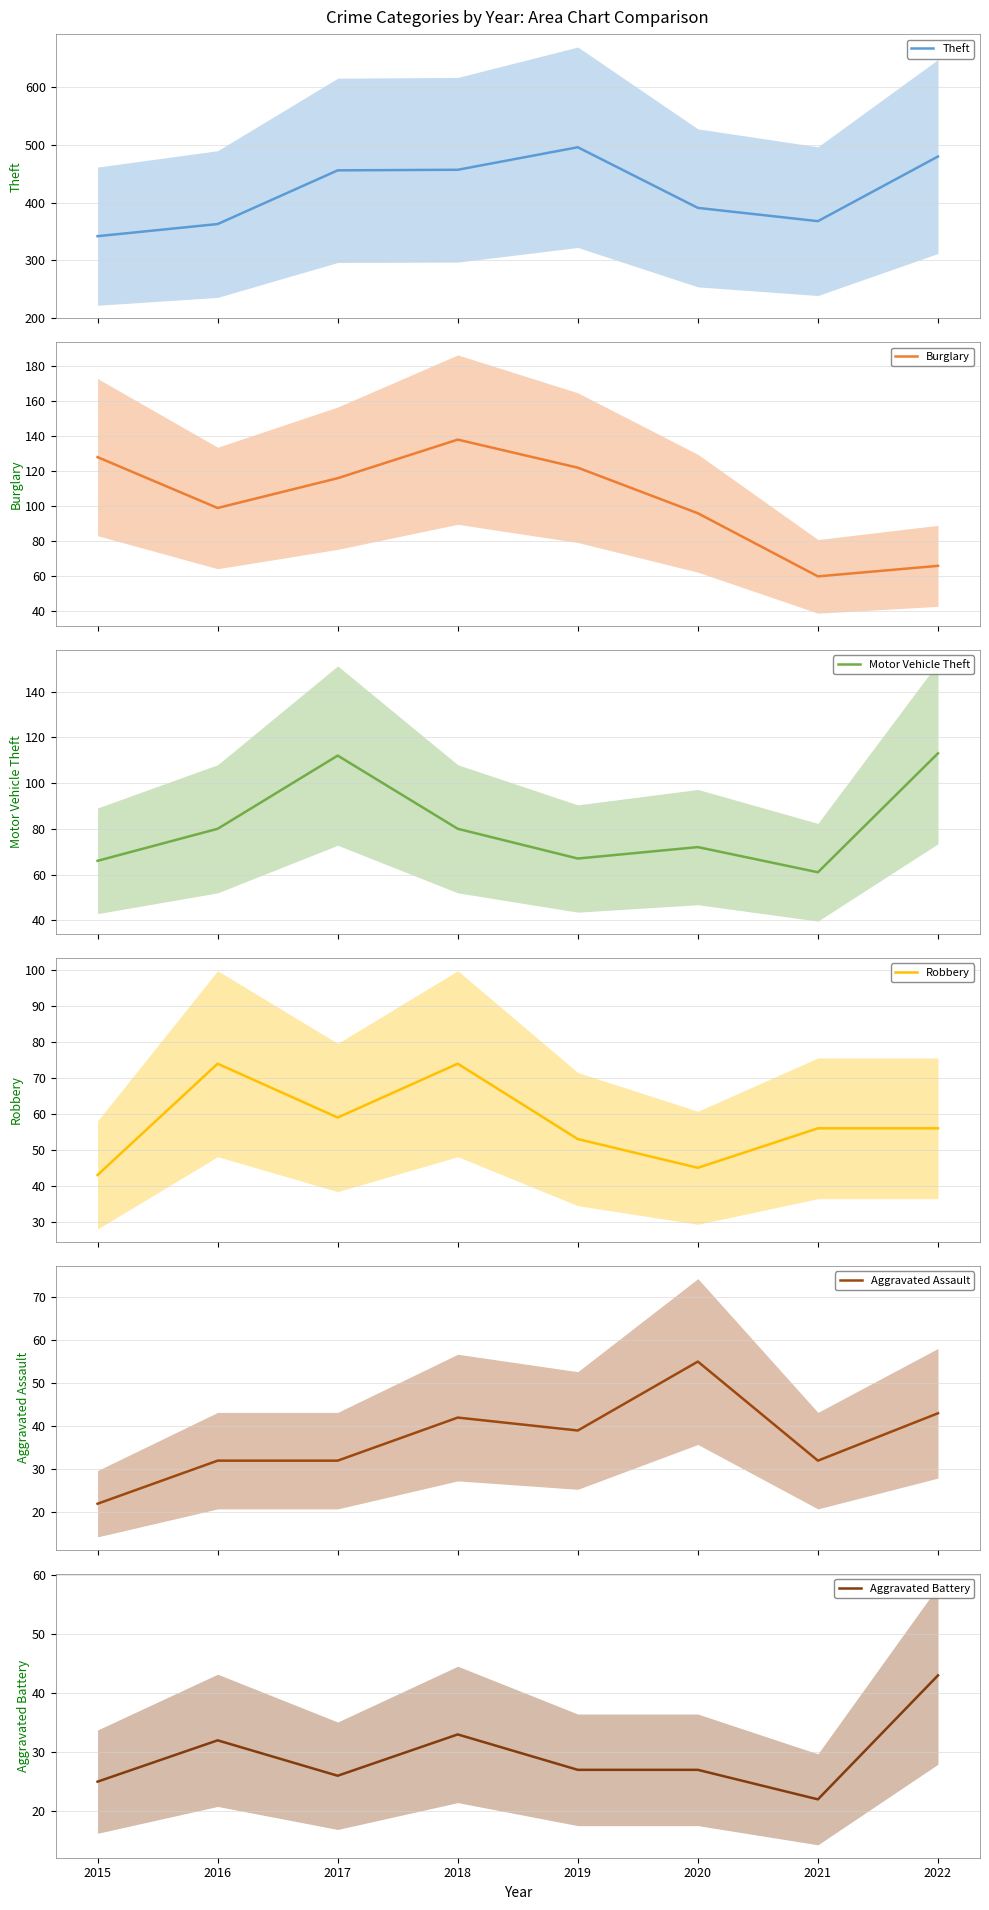

Between 2021 and 2018, which is larger?

2018